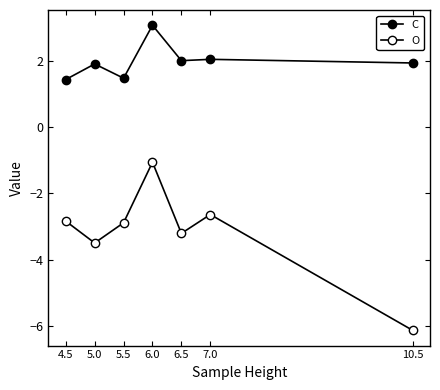

How many interior local peaks does the C series have?

3